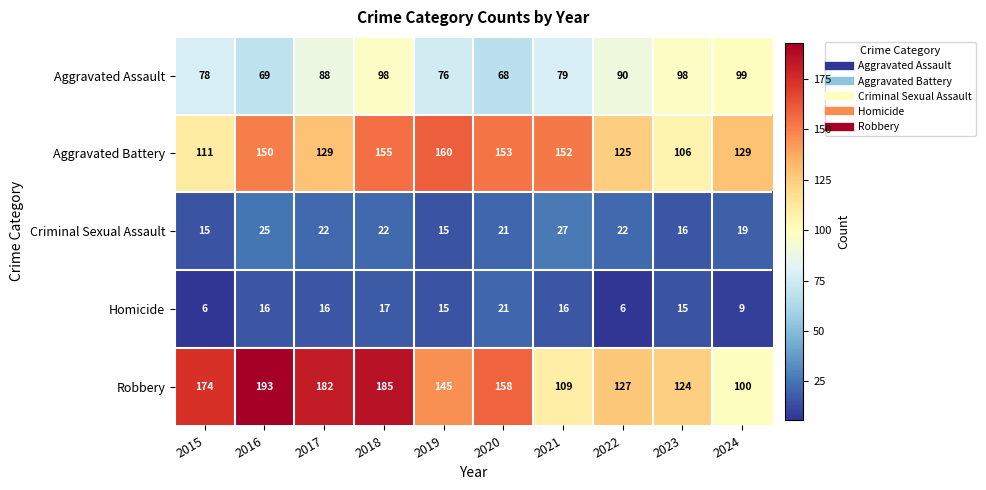

What is the smallest value displayed?

6